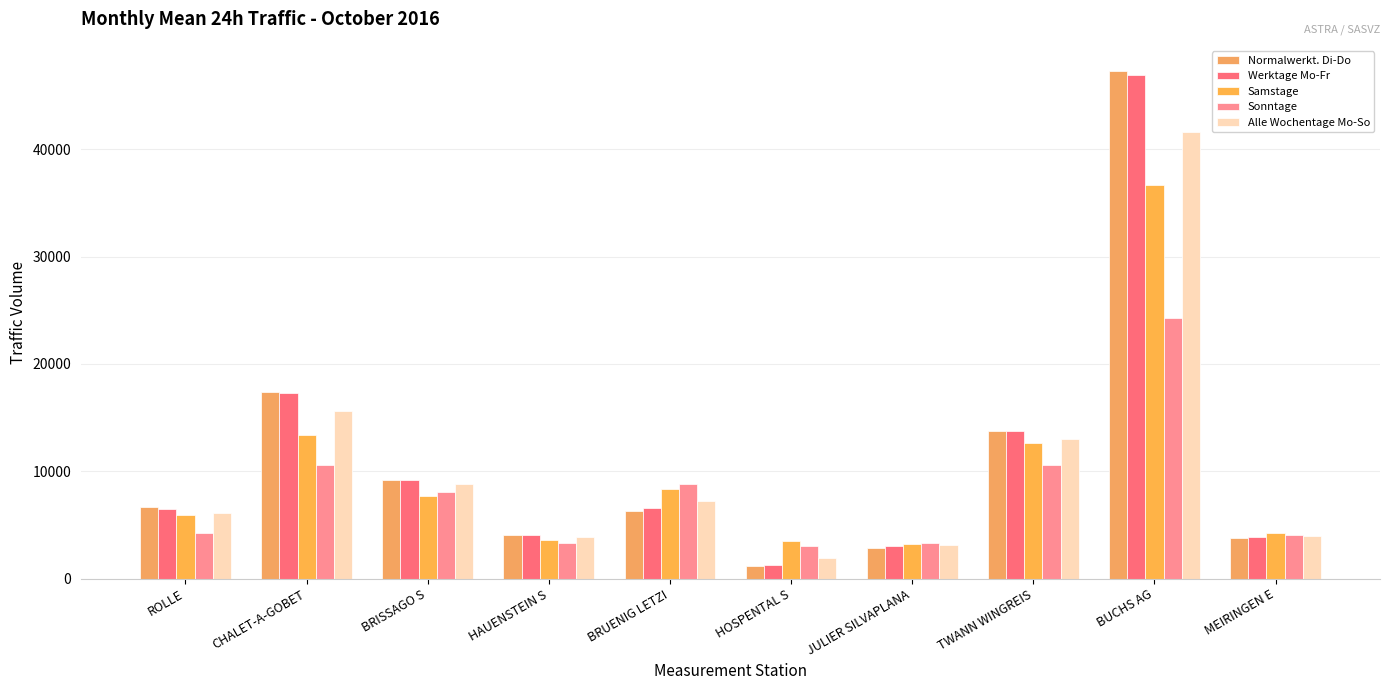

Does the chart contain stacked bars?

No